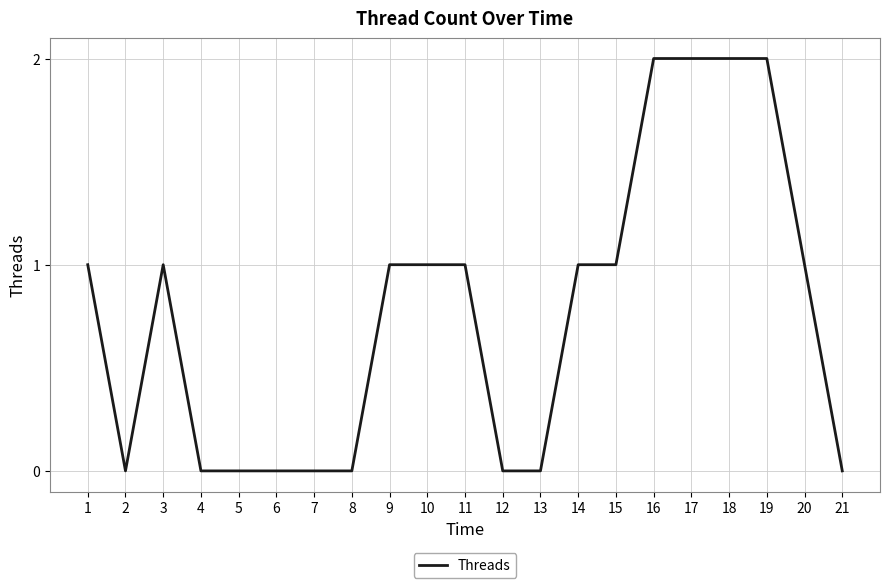

Between 14 and 19, which is larger?

19